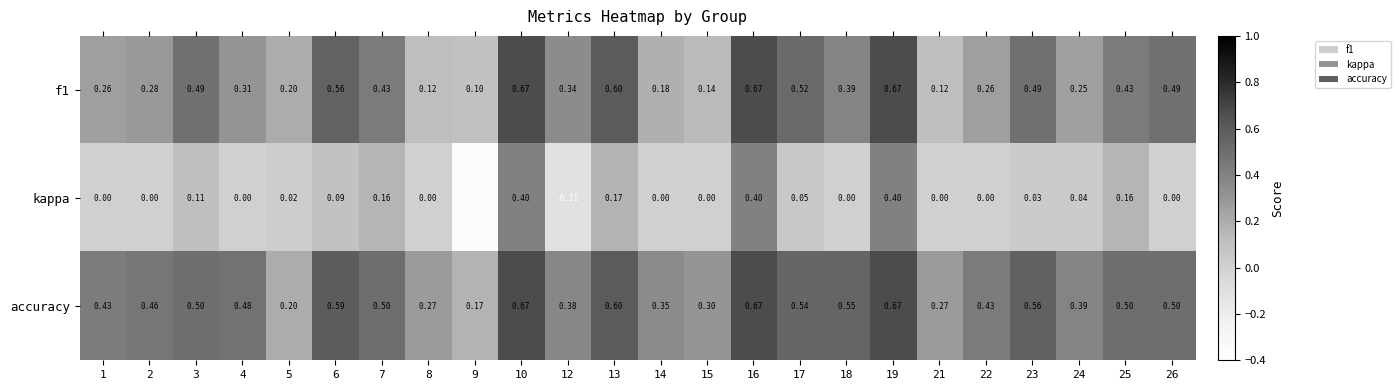

Is the value of kappa at 3 greater than the value of accuracy at 4?

No